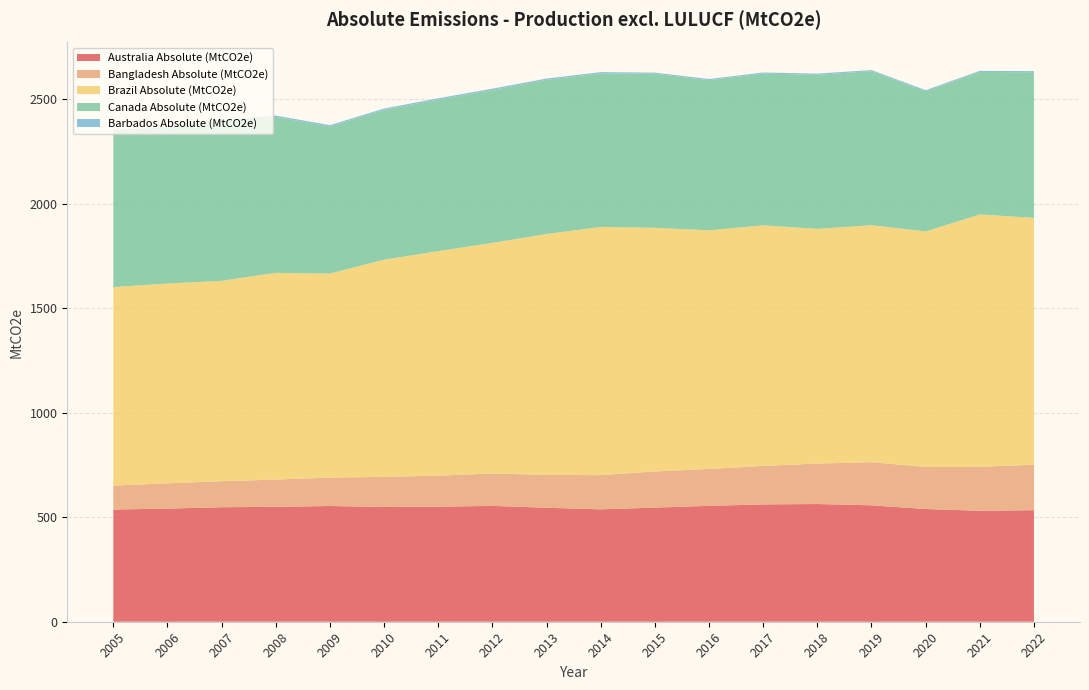

Reading left to right, what are all the values shown in this chart?

Australia Absolute (MtCO2e): 2005=536.9	2006=541.3	2007=547.9	2008=549.7	2009=553.8	2010=549.0	2011=550.4	2012=554.2	2013=545.4	2014=537.7	2015=546.1	2016=554.4	2017=561.3	2018=563.2	2019=557.0	2020=539.3	2021=530.9	2022=533.7
Bangladesh Absolute (MtCO2e): 2005=114.2	2006=120.9	2007=124.5	2008=130.5	2009=136.1	2010=143.9	2011=148.7	2012=155.0	2013=157.1	2014=163.7	2015=172.9	2016=176.7	2017=184.2	2018=193.5	2019=206.3	2020=201.8	2021=210.3	2022=217.5
Brazil Absolute (MtCO2e): 2005=950.1	2006=955.8	2007=958.7	2008=989.1	2009=975.9	2010=1039.3	2011=1073.9	2012=1103.5	2013=1152.3	2014=1187.5	2015=1165.6	2016=1141.7	2017=1150.9	2018=1122.7	2019=1133.9	2020=1126.2	2021=1207.2	2022=1181.0
Canada Absolute (MtCO2e): 2005=747.0	2006=740.5	2007=763.2	2008=746.0	2009=703.6	2010=717.2	2011=725.3	2012=731.8	2013=738.2	2014=735.3	2015=736.9	2016=718.2	2017=726.0	2018=737.8	2019=736.6	2020=670.6	2021=682.0	2022=697.0
Barbados Absolute (MtCO2e): 2005=5.7	2006=5.8	2007=5.8	2008=6.5	2009=6.4	2010=6.1	2011=6.2	2012=6.1	2013=6.0	2014=5.6	2015=5.6	2016=5.7	2017=5.4	2018=5.5	2019=5.6	2020=5.3	2021=5.3	2022=5.3